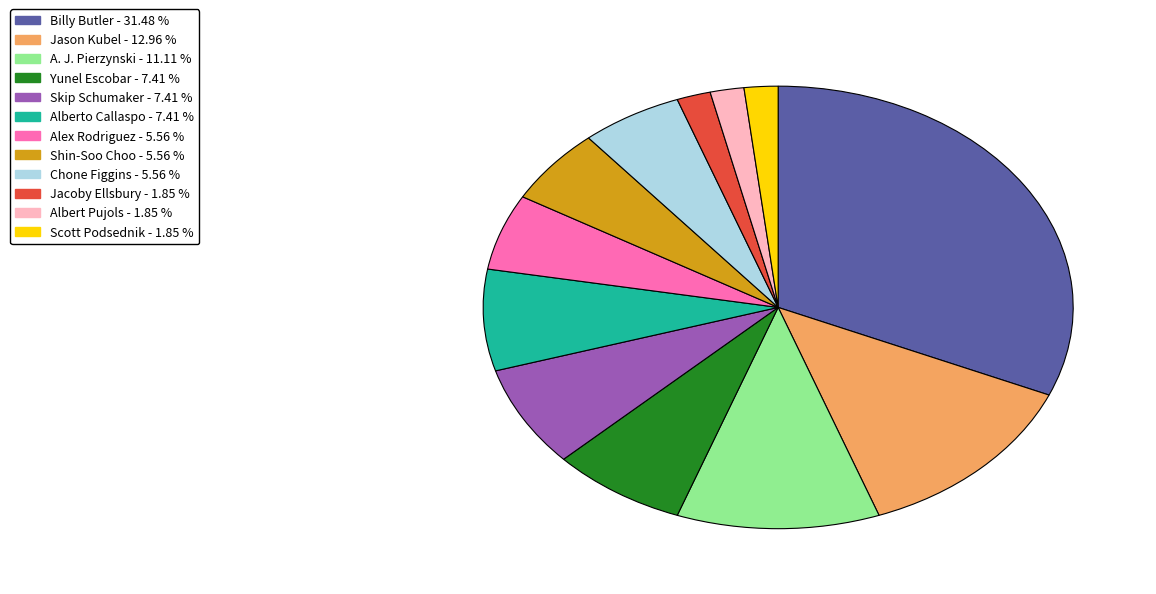

The Alex Rodriguez slice represents 1% of the pie. True or false?

False